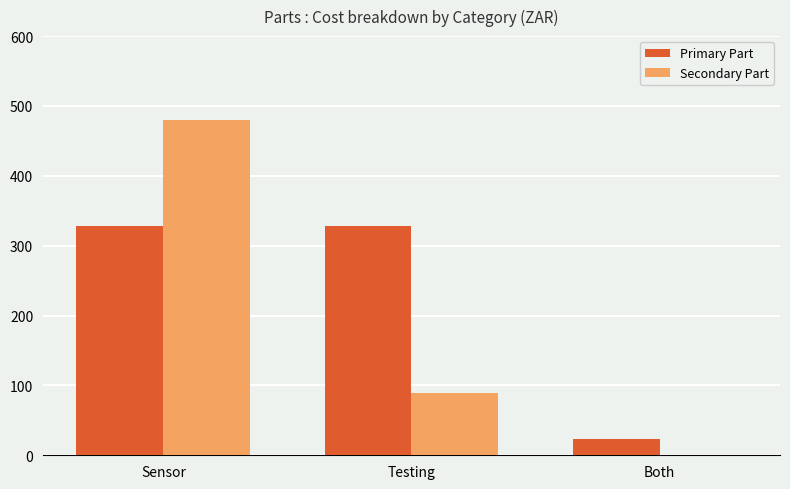

At which category does the chart reach its peak across all series?

Sensor